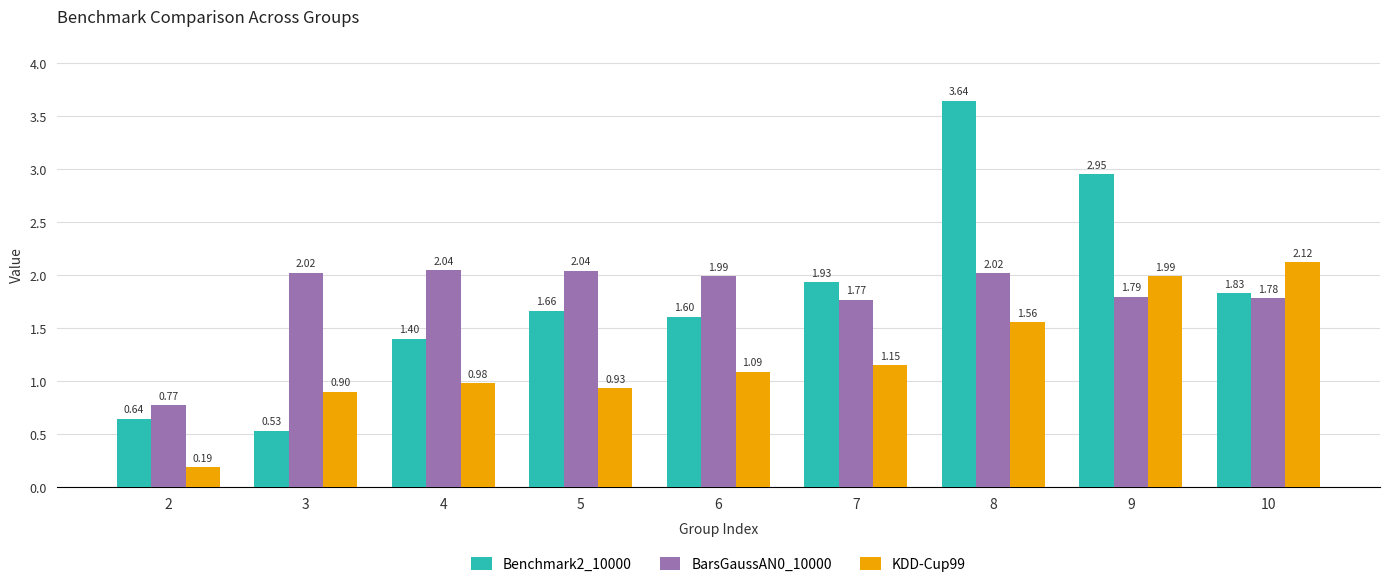

Count the number of data series in this chart.

3